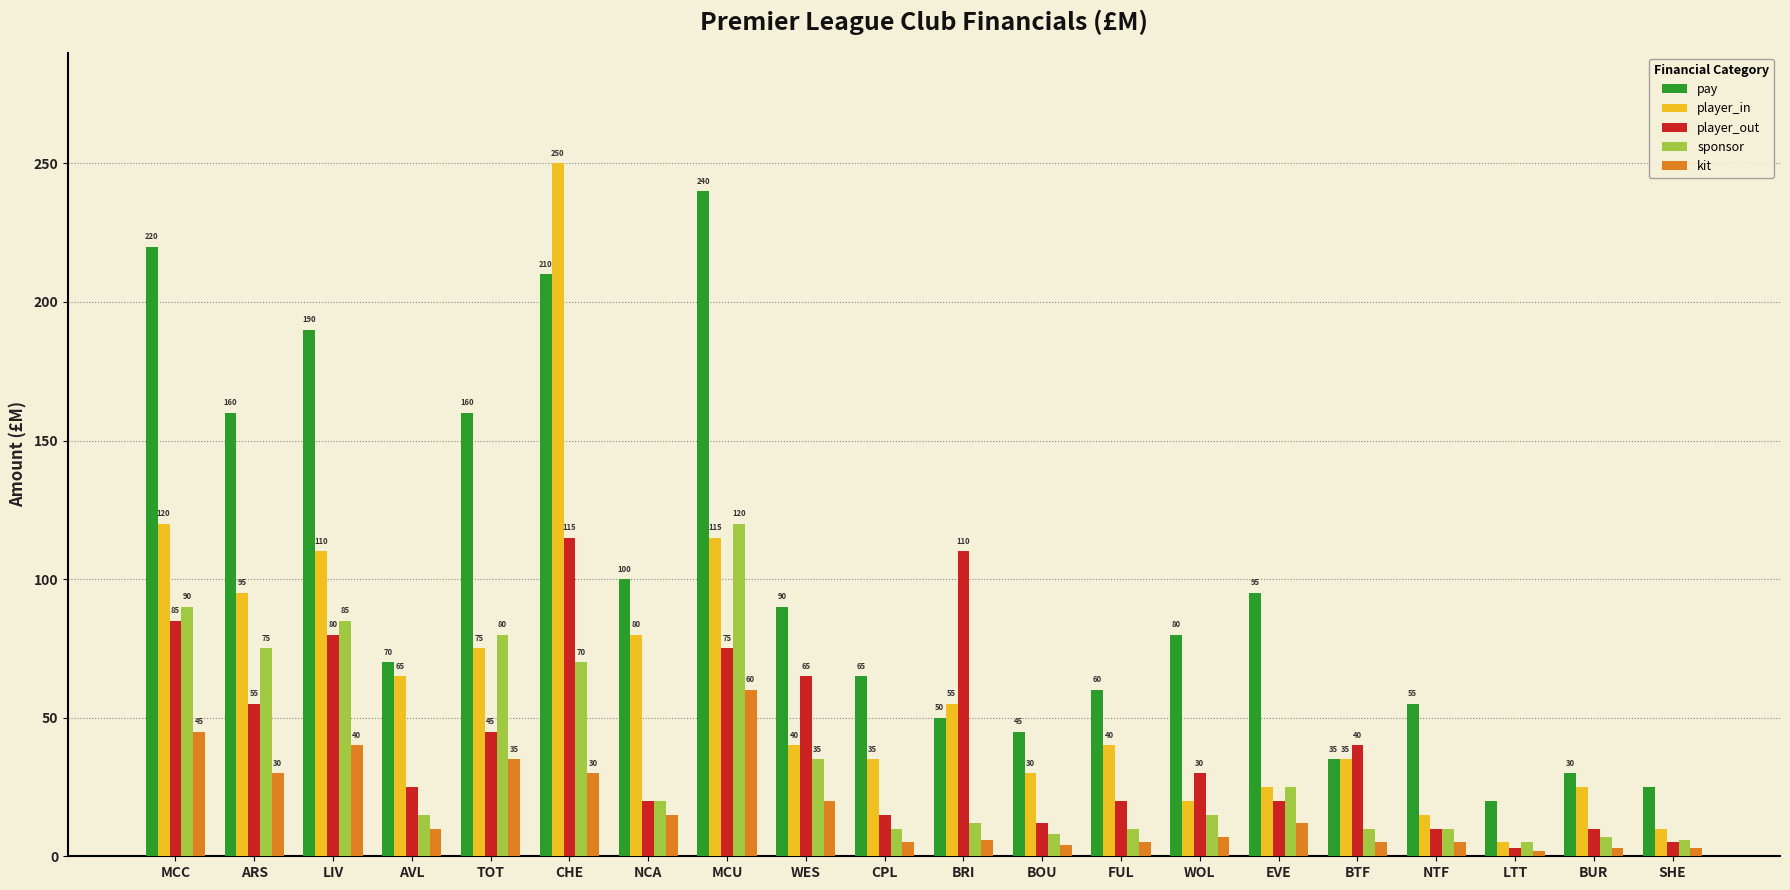

What is the label of the 16th bar from the left?

BTF